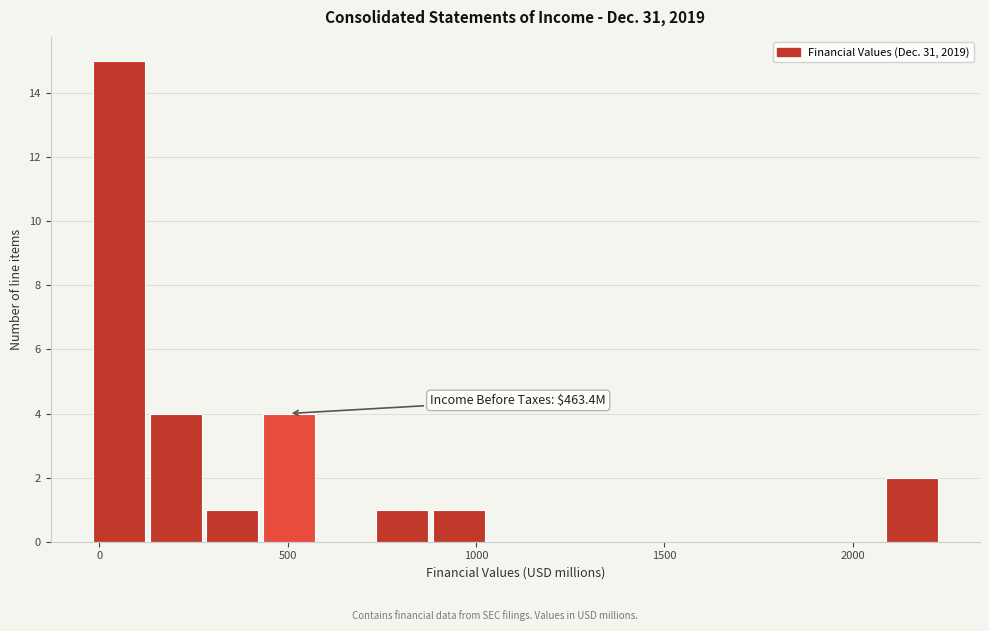

Read against the x-axis, roughly where is the centre of the tallest bar?

50